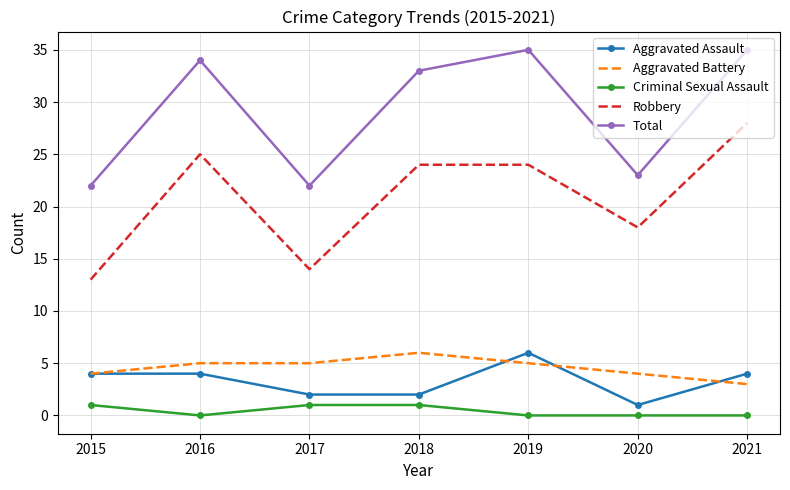

What is the minimum value for Robbery?

13